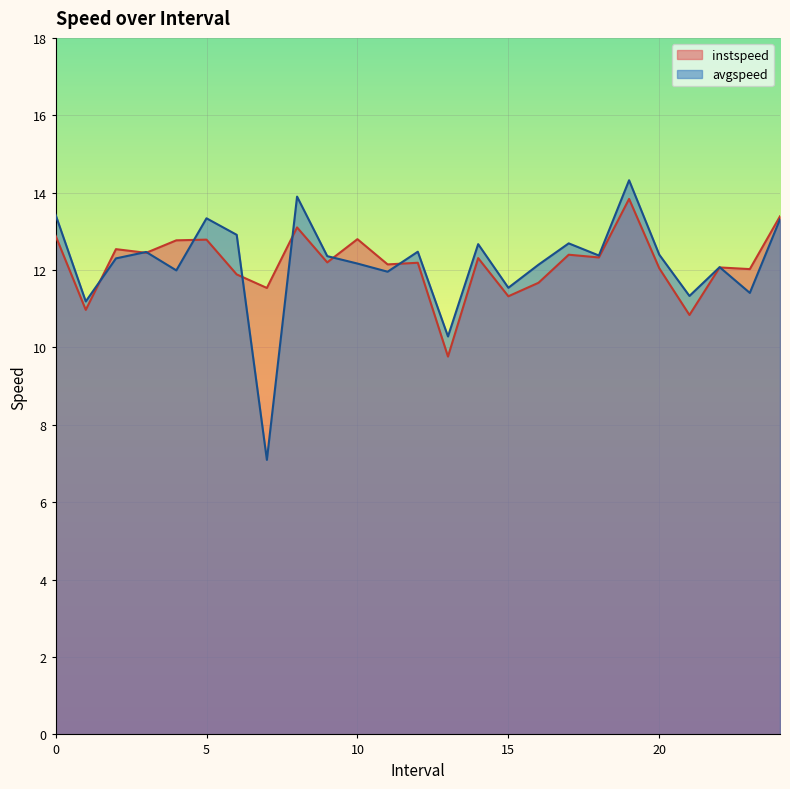

Rank the series by their average value, from lowest to highest.

avgspeed, instspeed